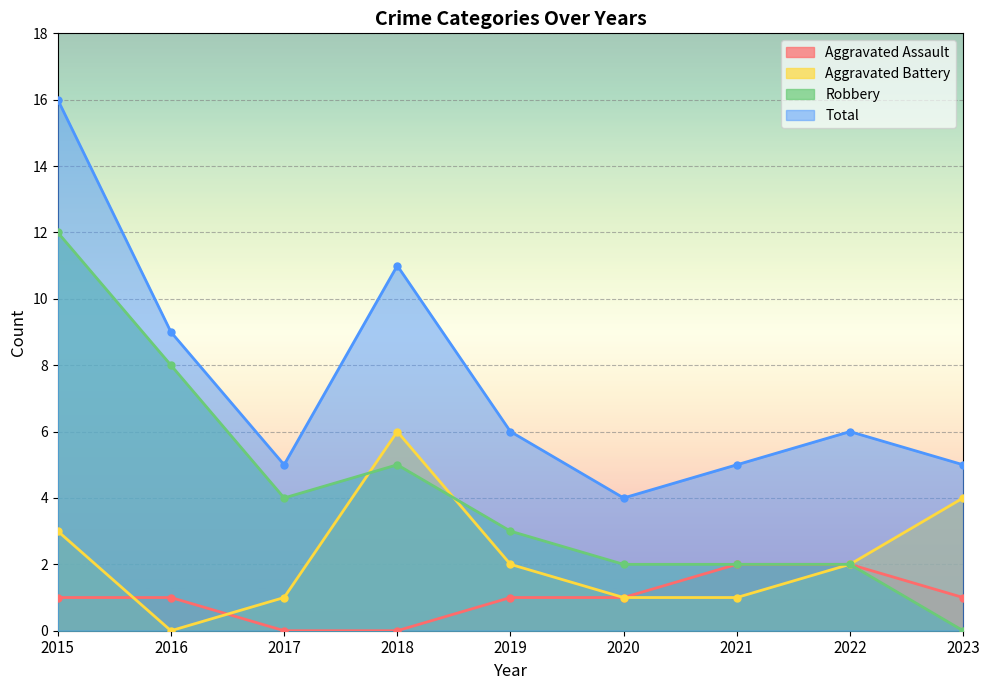

In Aggravated Battery, how many points are higher than both neighbors (excluding endpoints)?

1